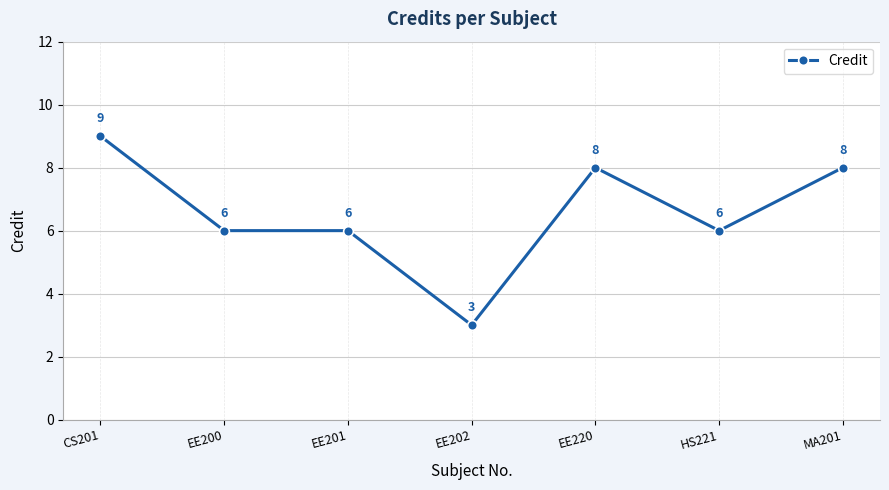

Reading right to left, what are all the values shown in this chart?

MA201=8	HS221=6	EE220=8	EE202=3	EE201=6	EE200=6	CS201=9